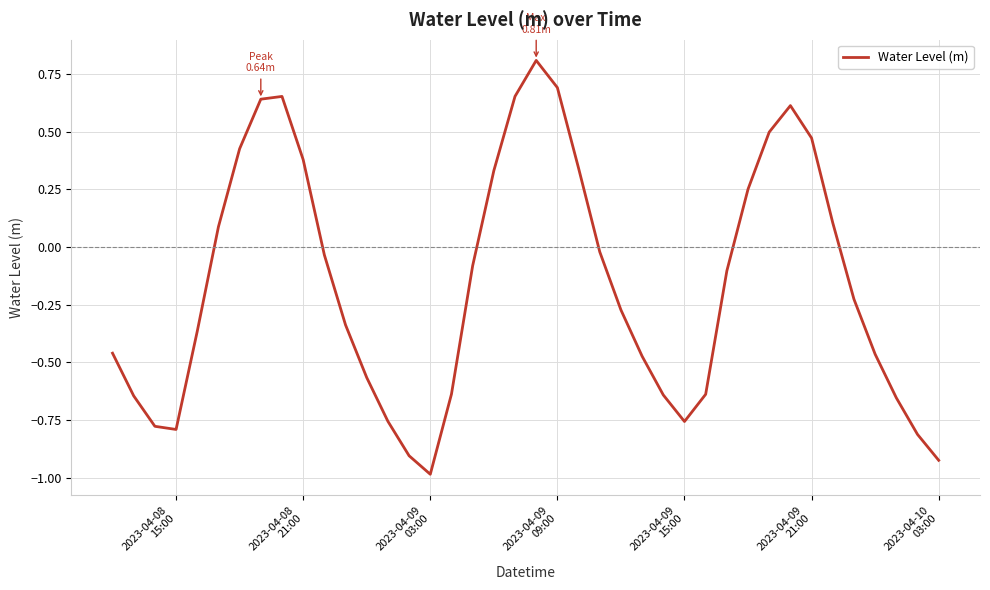

How many categories are shown in the chart?

40